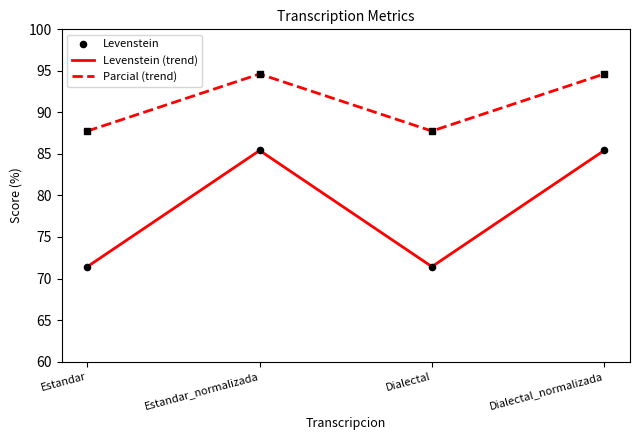

Which series has the widest spread of values?

Levenstein (trend)